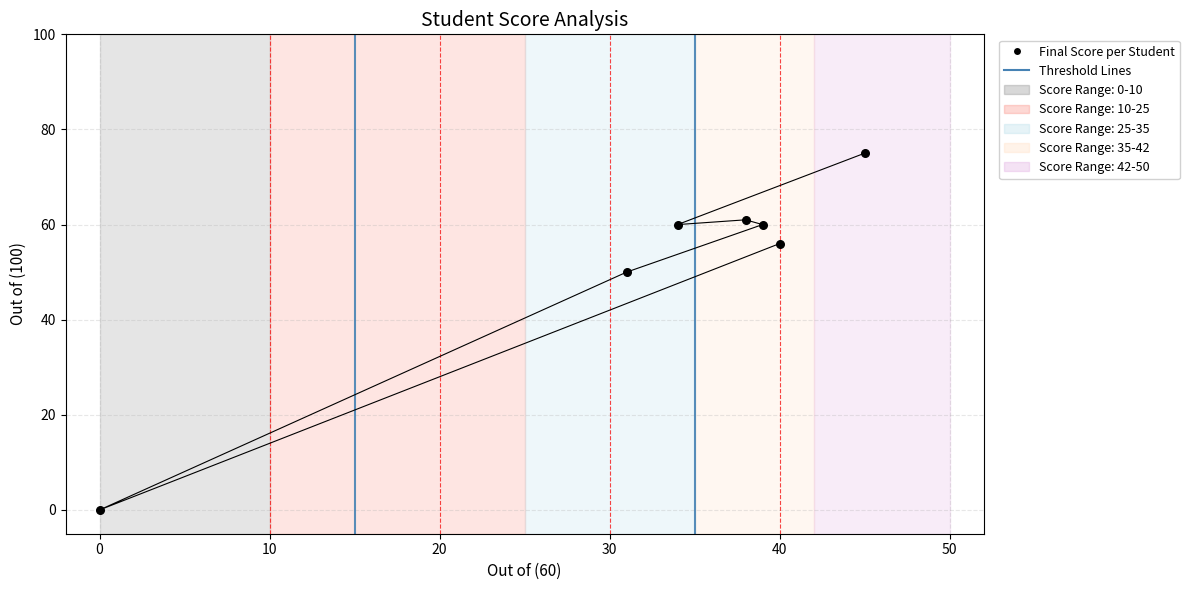

What is the average Y value?

52